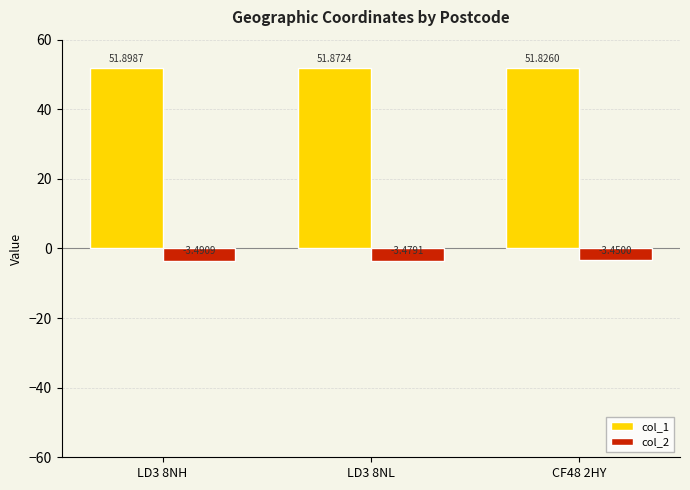

Which series changed the most between LD3 8NH and CF48 2HY?

col_1